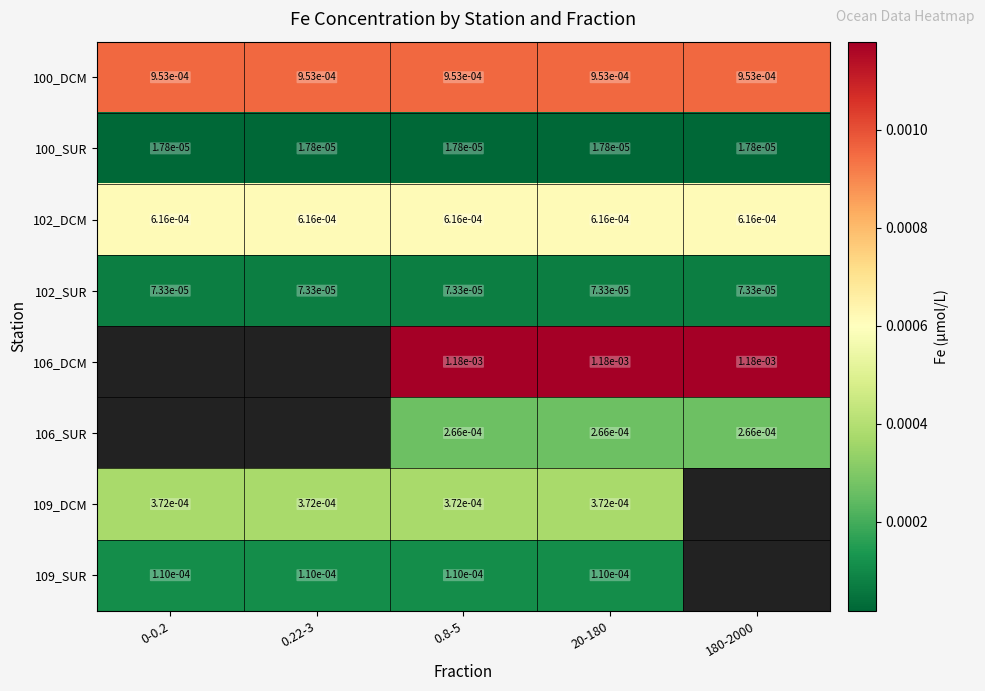

Is the value of 100_DCM at 0-0.2 greater than the value of 109_SUR at 20-180?

Yes